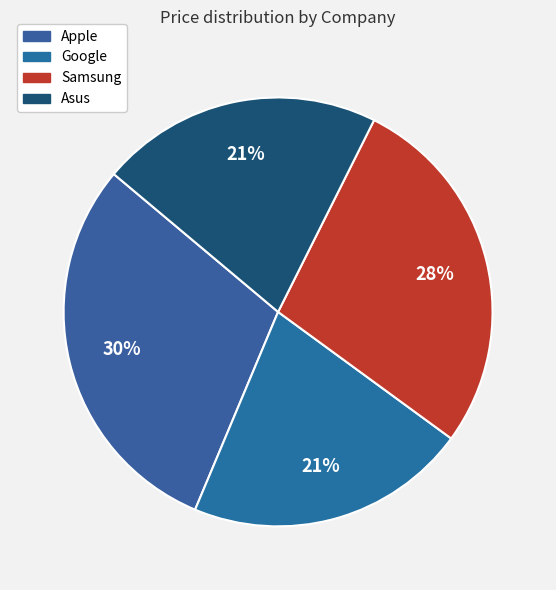

How many segments does this pie chart have?

4